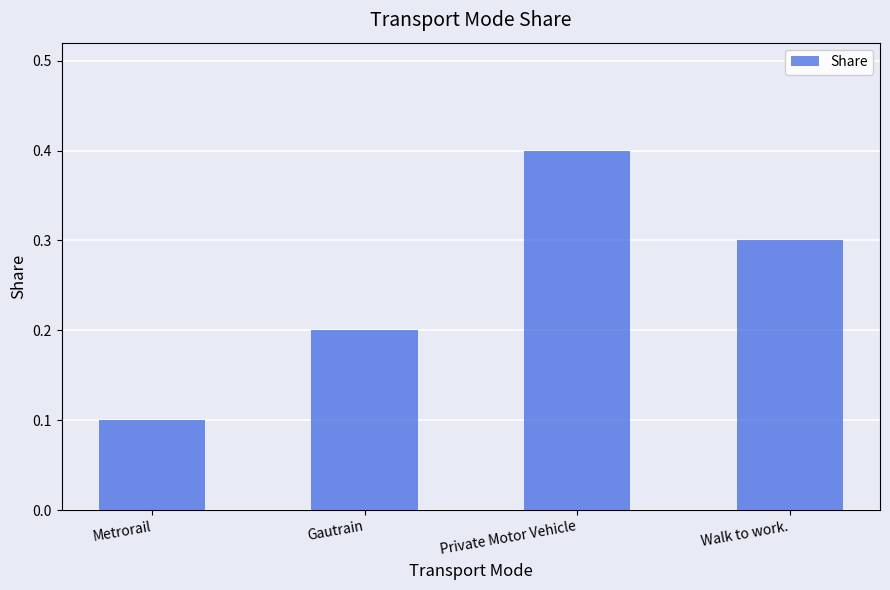

What is the value of the 4th bar from the left?

0.3